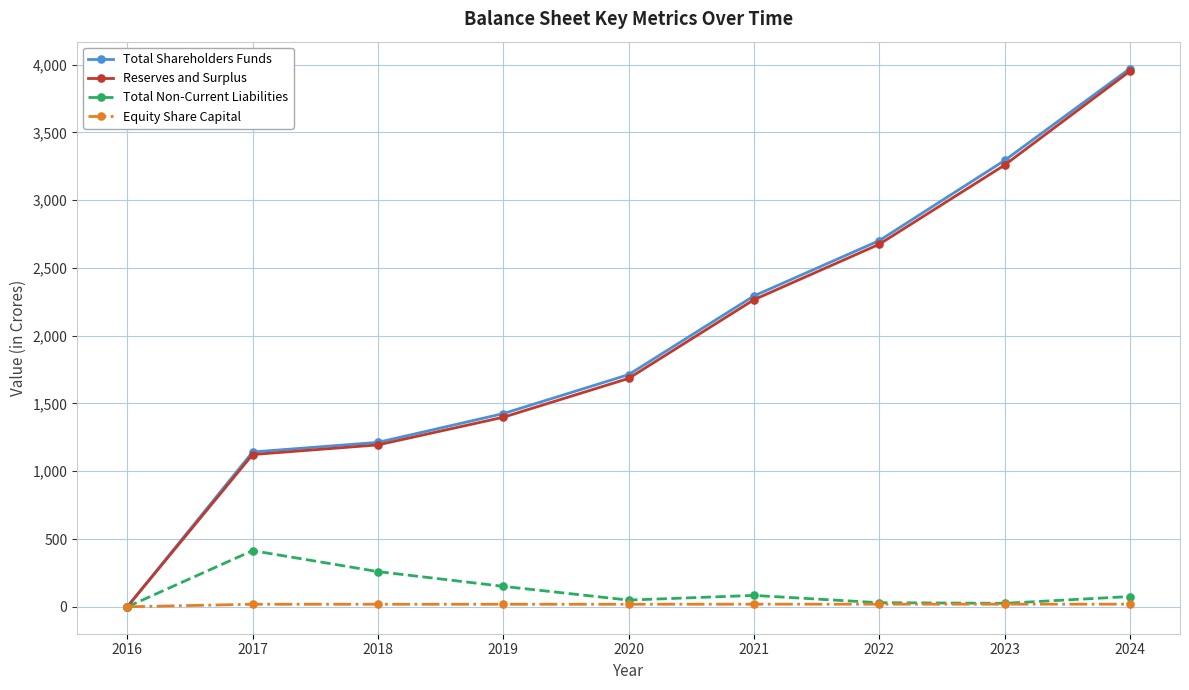

At which label does Total Non-Current Liabilities first exceed 75?

2017